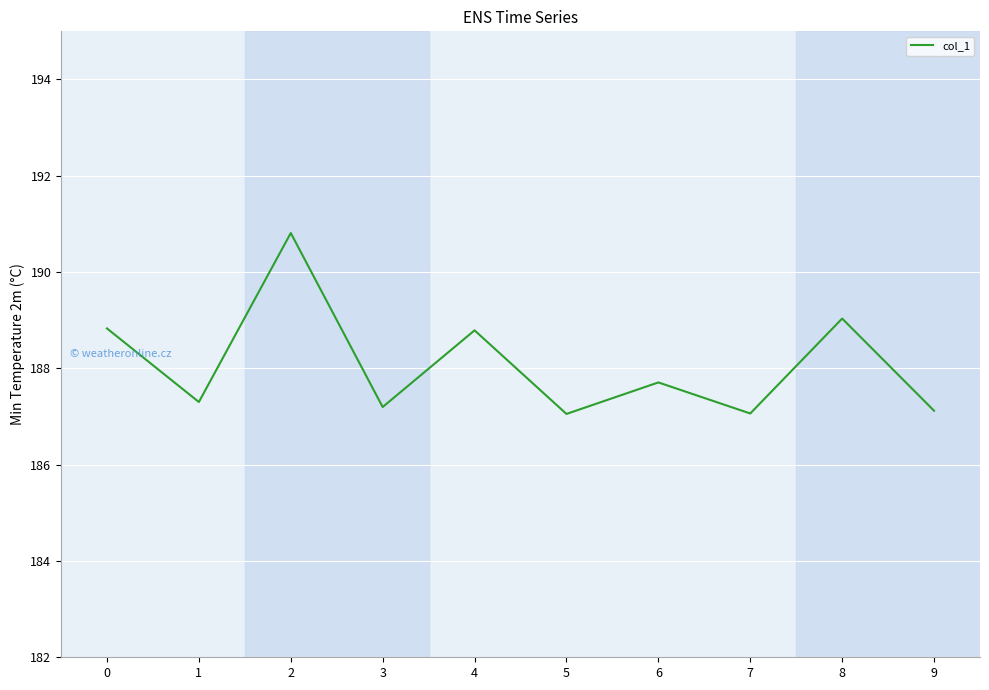

What is the sum of all values?

1880.9